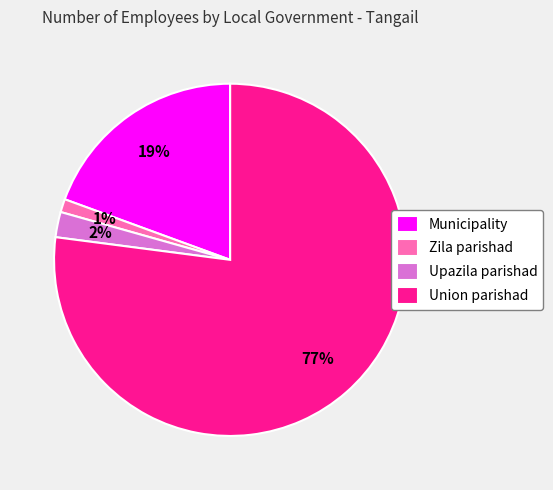

Which slice is the largest?

Union parishad